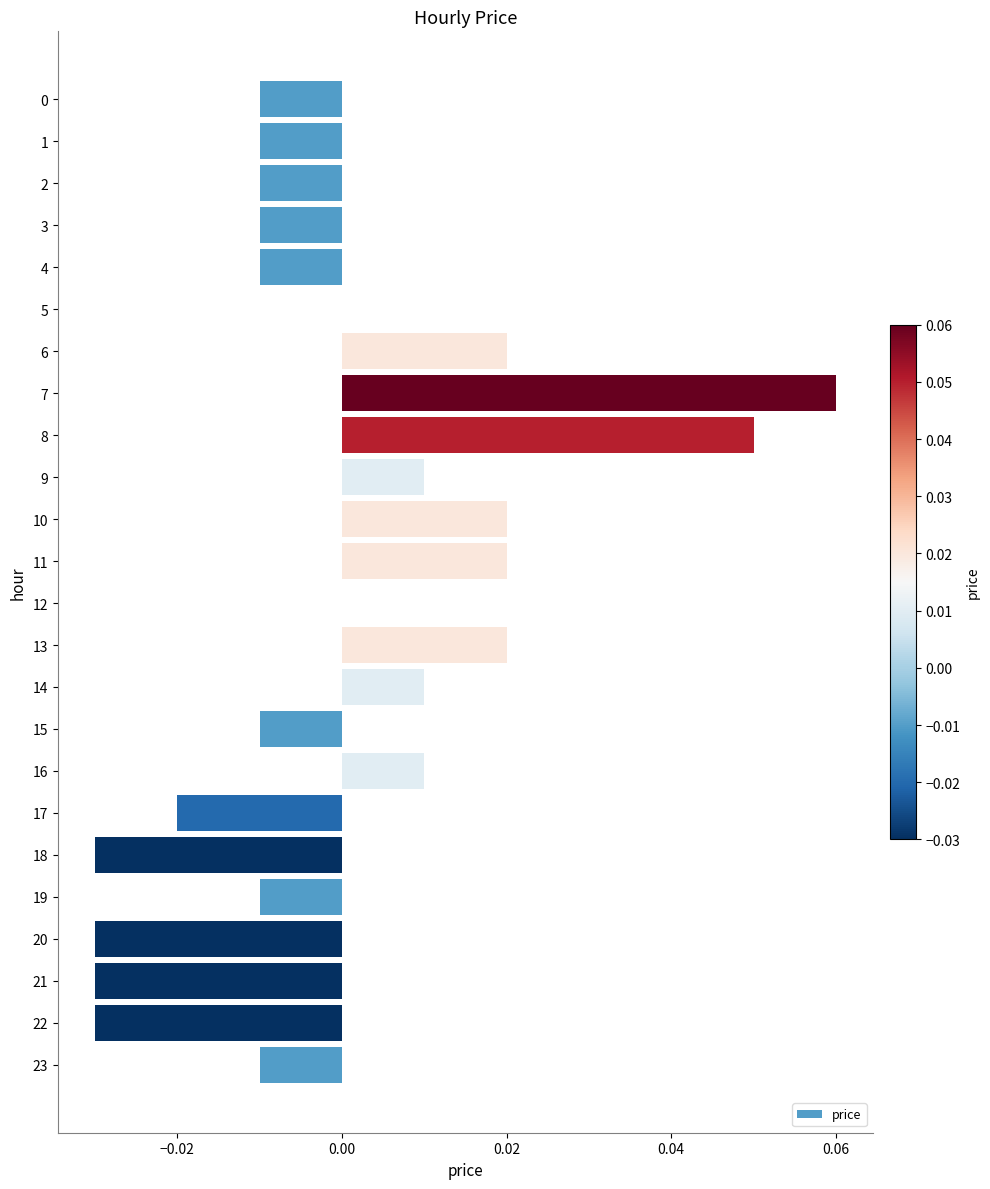

Between 22 and 10, which is larger?

10